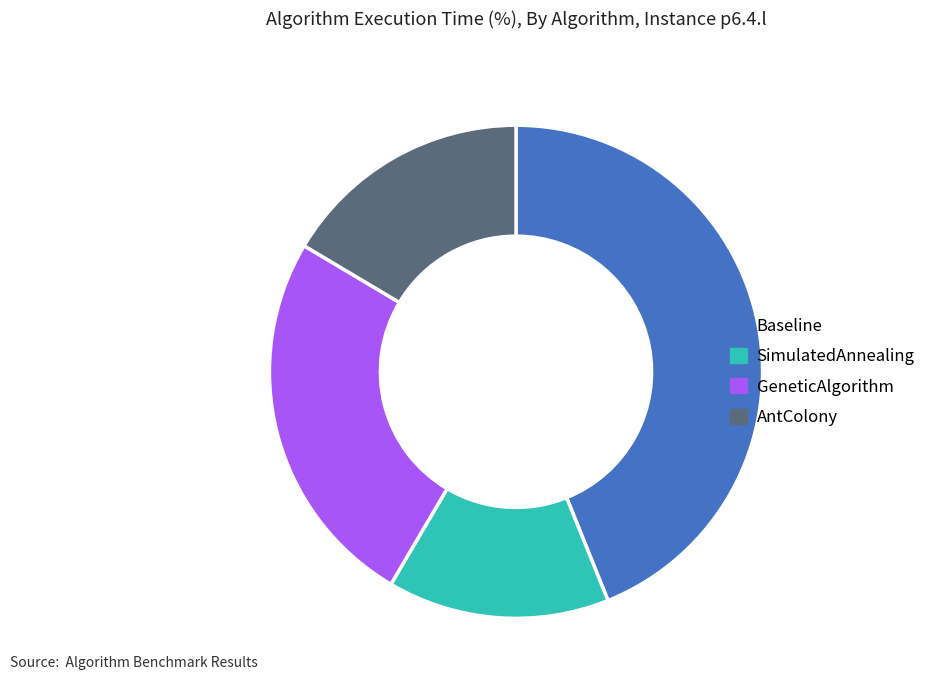

Which slice is the largest?

Baseline